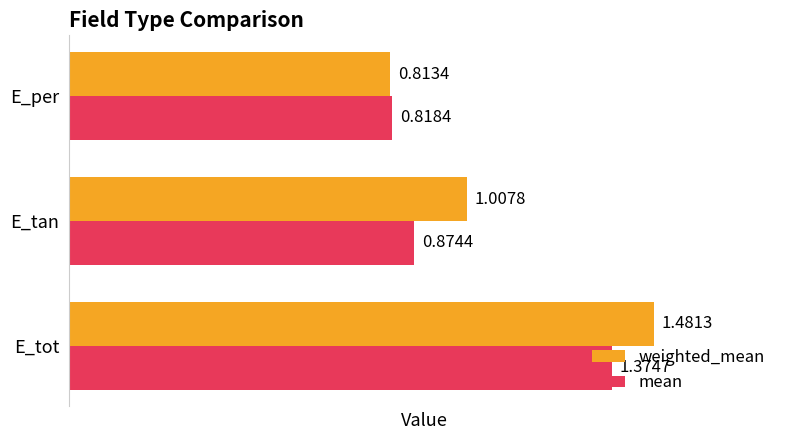

What is the difference between the maximum and second lowest values in the weighted_mean series?

0.5